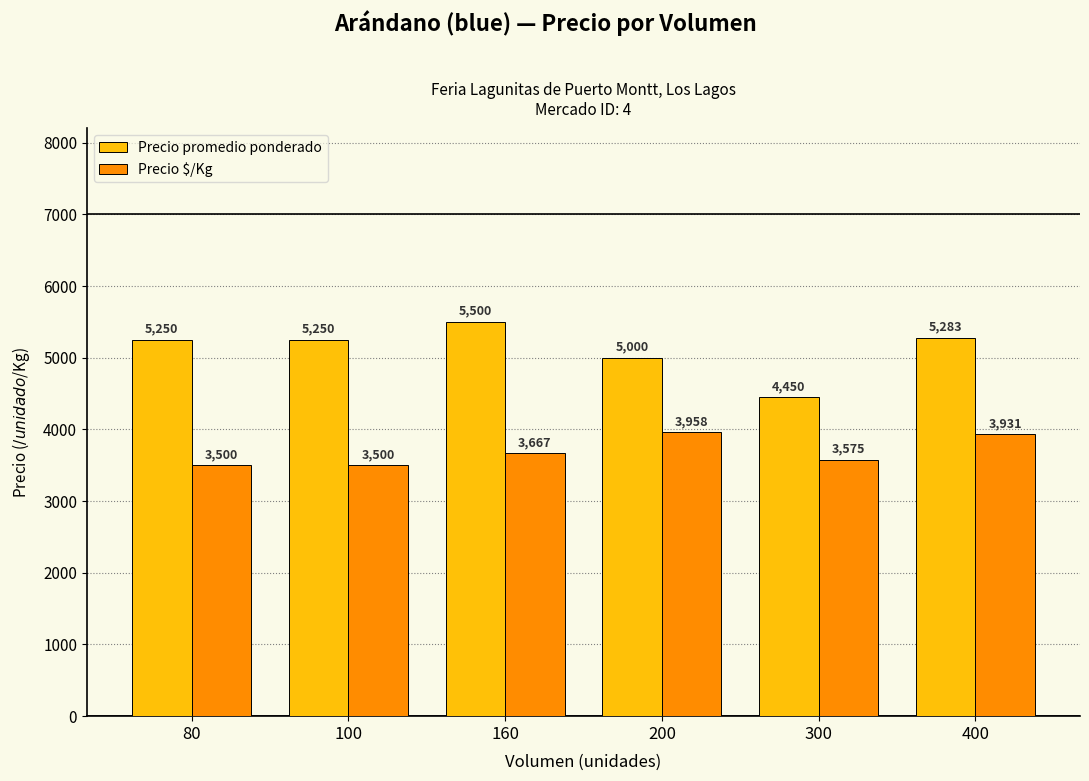

What is the maximum value for Precio $/Kg?

3958